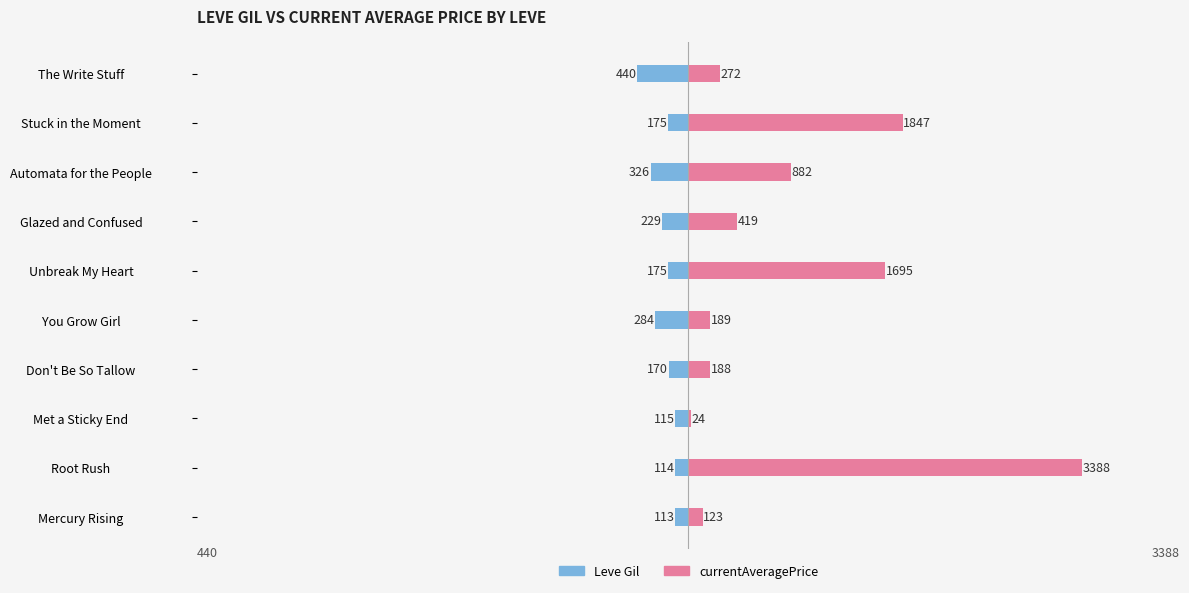

What is the difference between the second highest and second lowest values in the Leve Gil series?

212.0